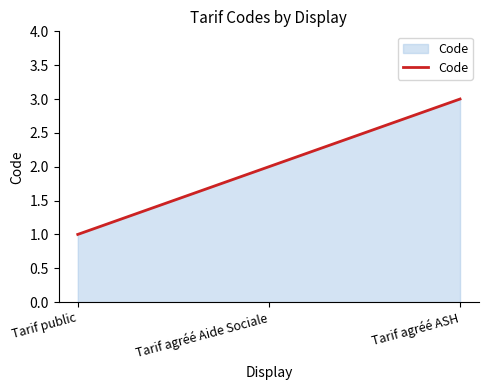

Approximately how many times larger is the value at Tarif agréé ASH compared to Tarif public?

3.0